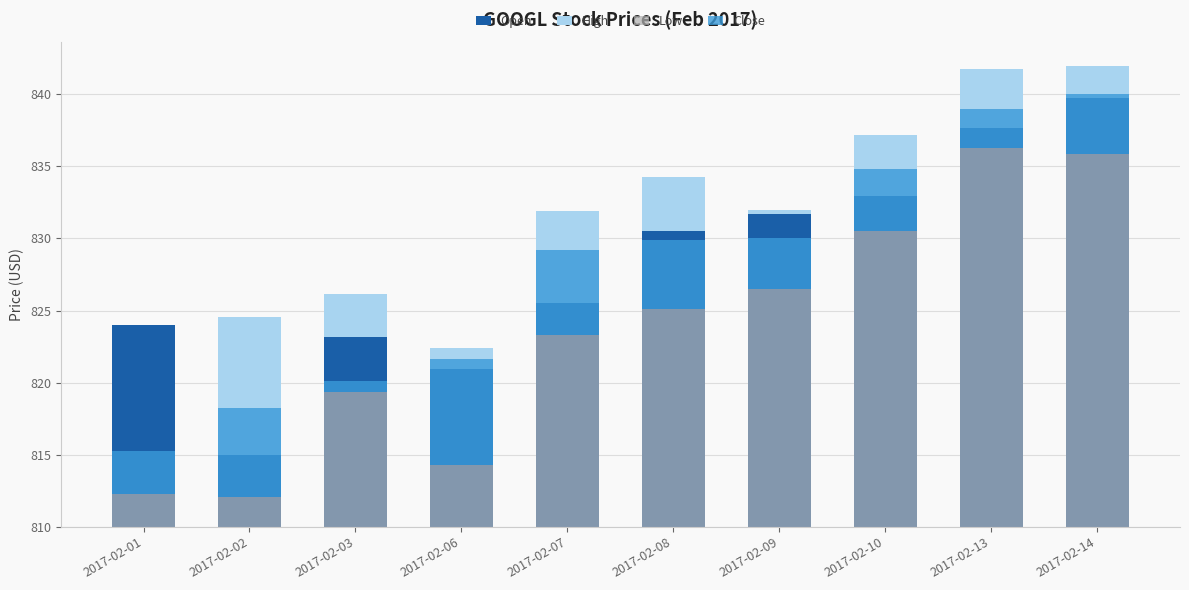

Read the Open value at 2017-02-02.

5.0